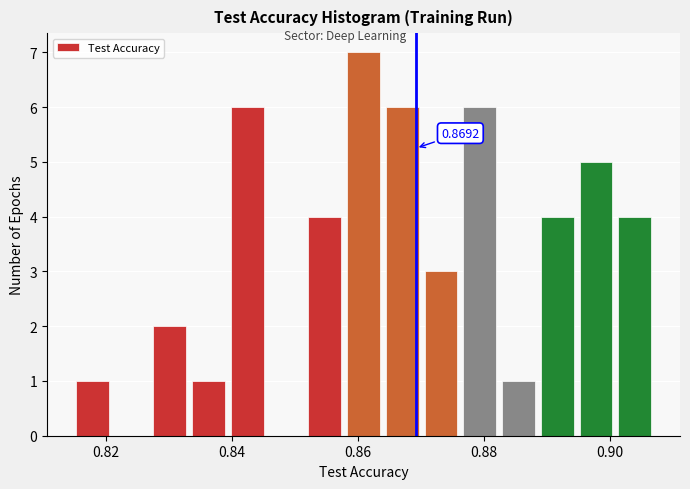

Around what value on the x-axis is the tallest bar? Give the approximate position of its centre, as read against the axis.

0.860